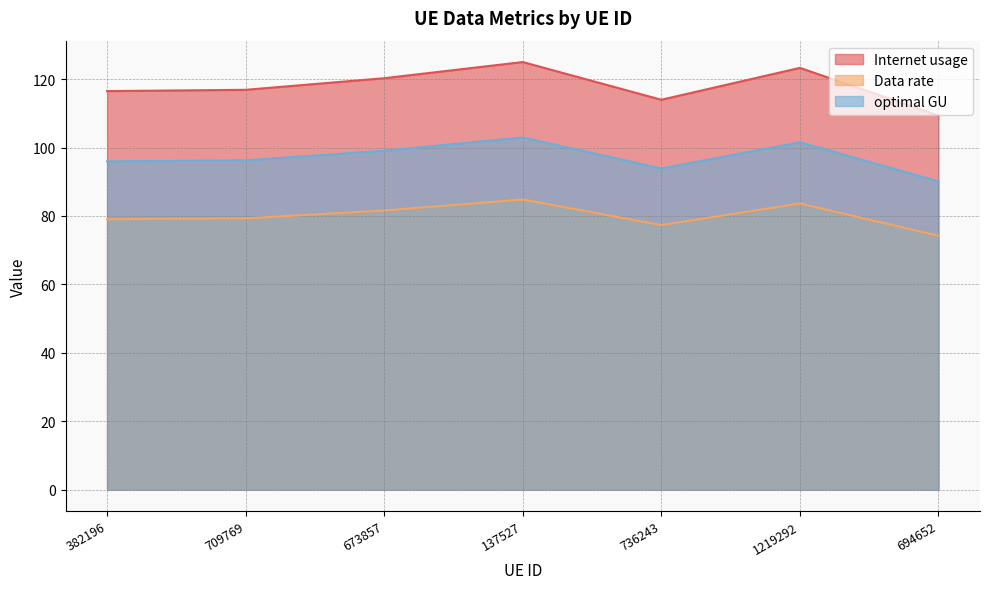

In Internet usage, how many points are lower than both neighbors (excluding endpoints)?

1